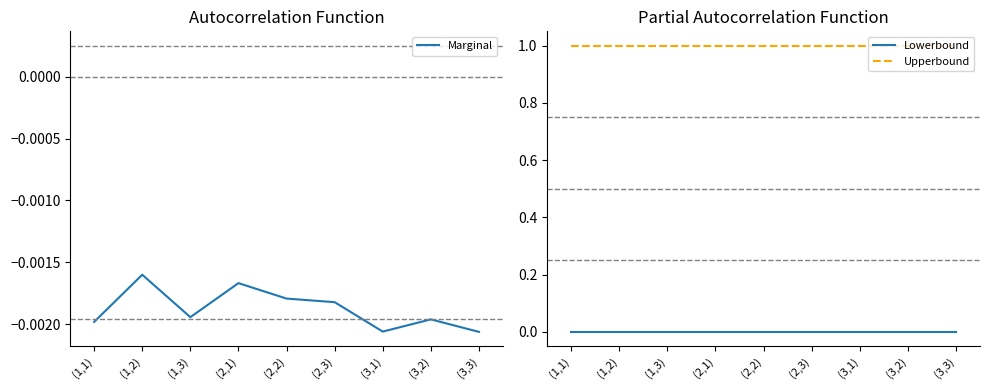

The value of Upperbound at (3,2) is 1.0. True or false?

True